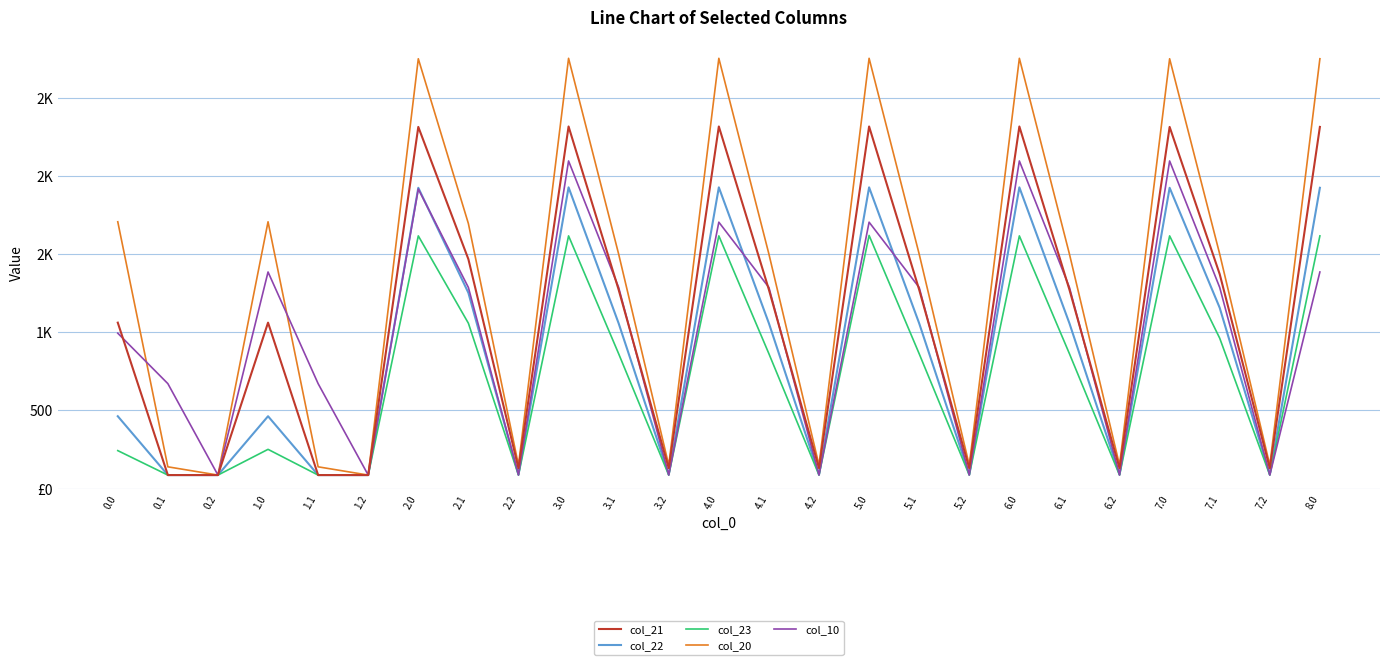

Which series has the largest total across all categories?

col_20